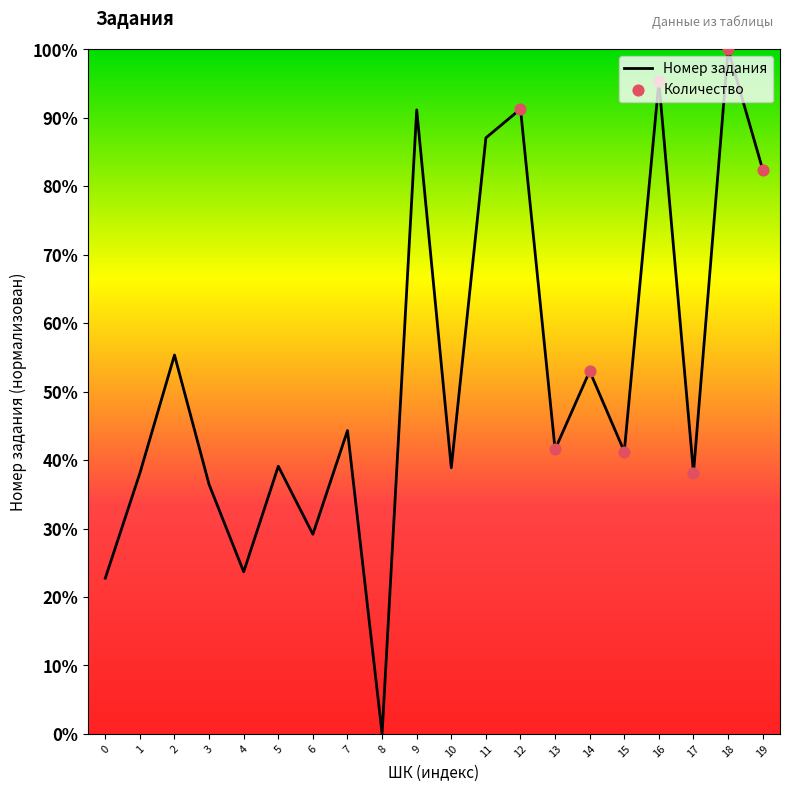

Approximately how many times larger is the value at 16 compared to 4?

4.0